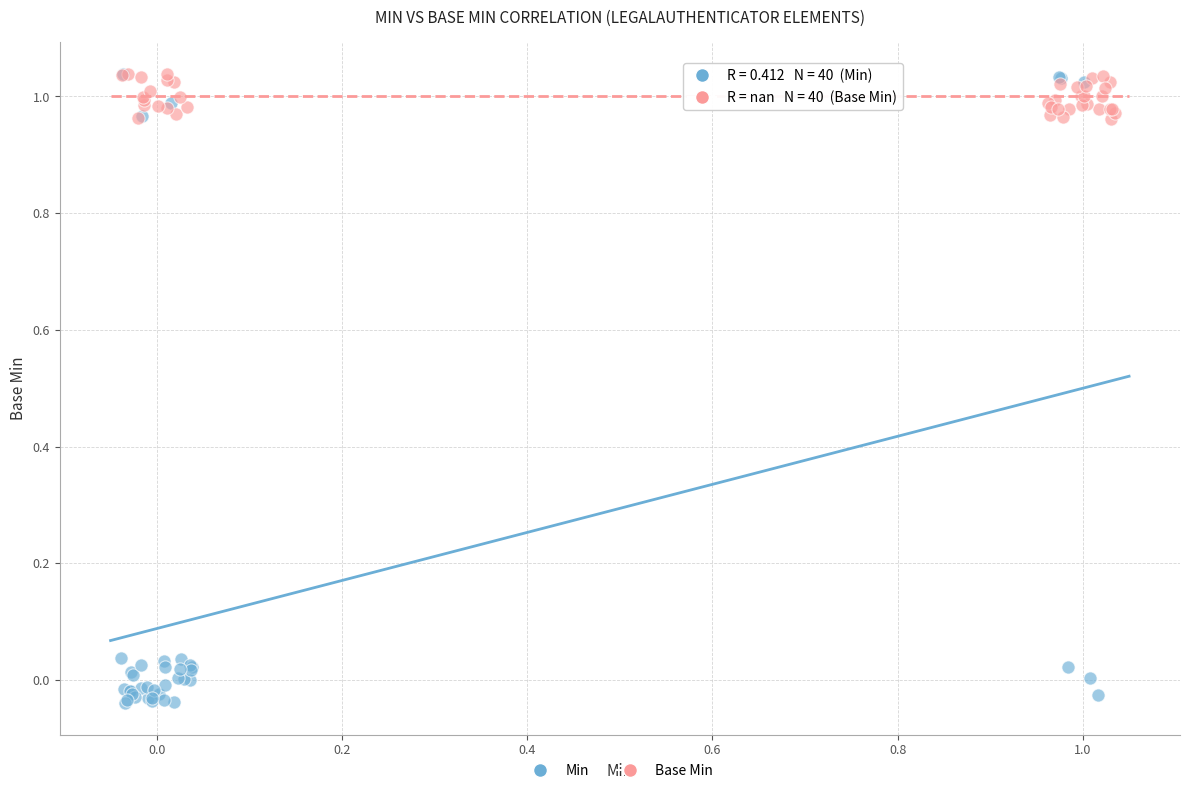

Which series has the largest Y range (max minus min)?

Min